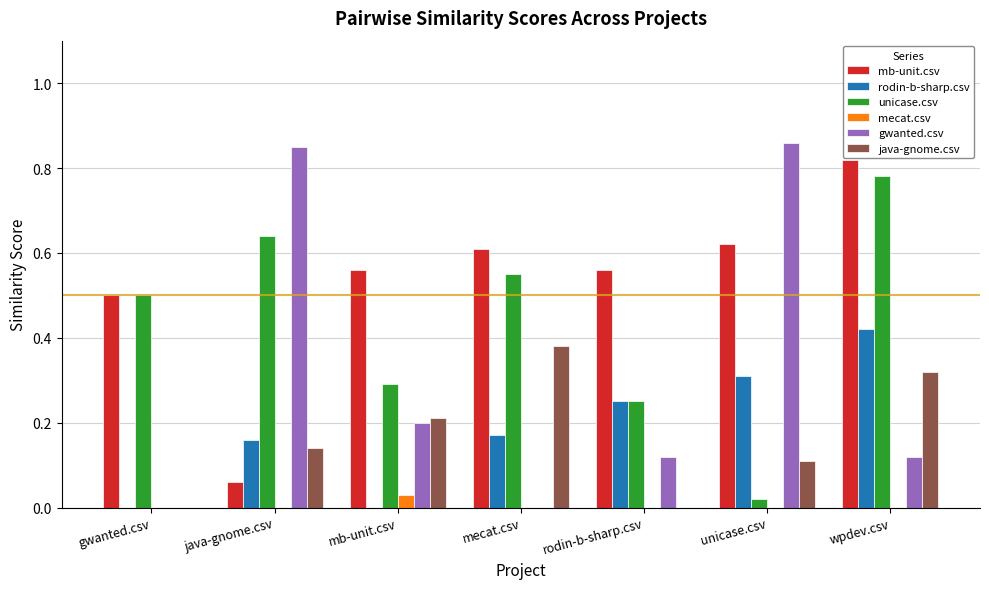

Between gwanted.csv and unicase.csv, which series saw the biggest shift?

gwanted.csv